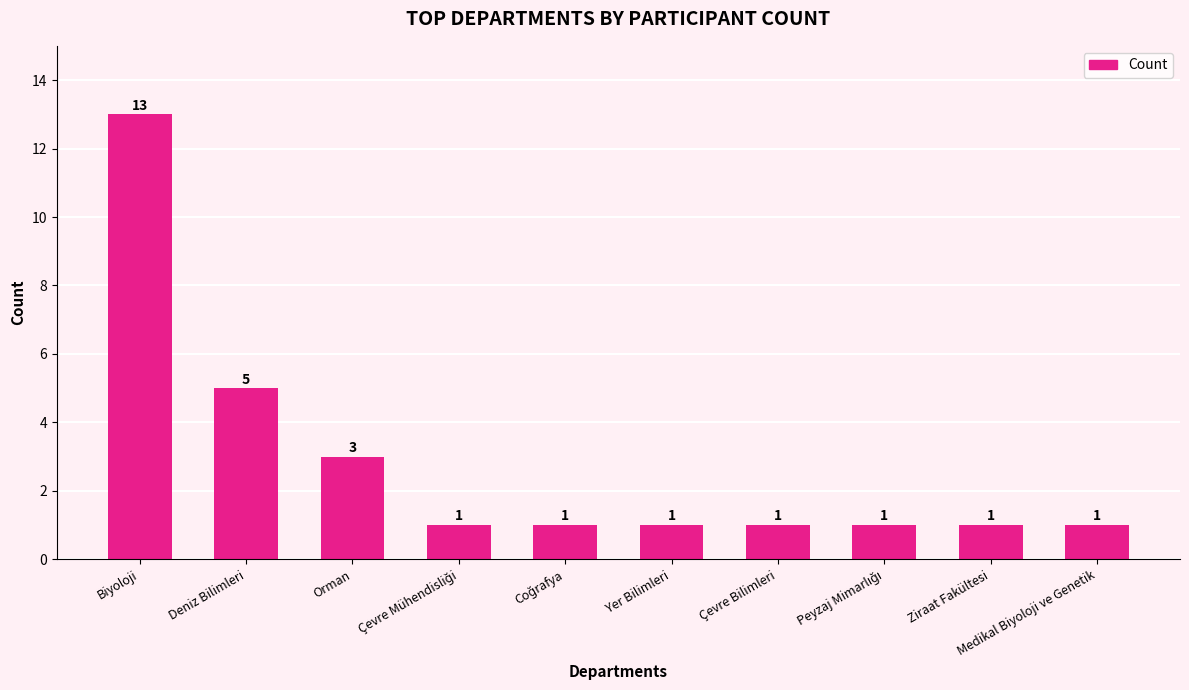

What is the label of the 2nd bar from the right?

Ziraat Fakültesi